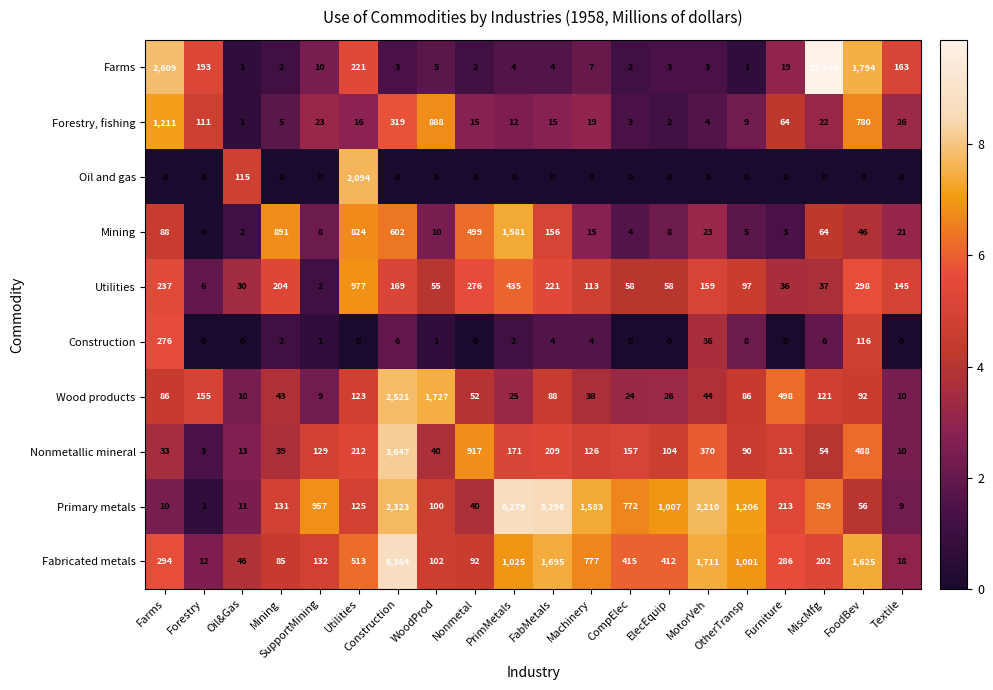

What is the difference between the Mining values at Oil&Gas and MotorVeh?

21